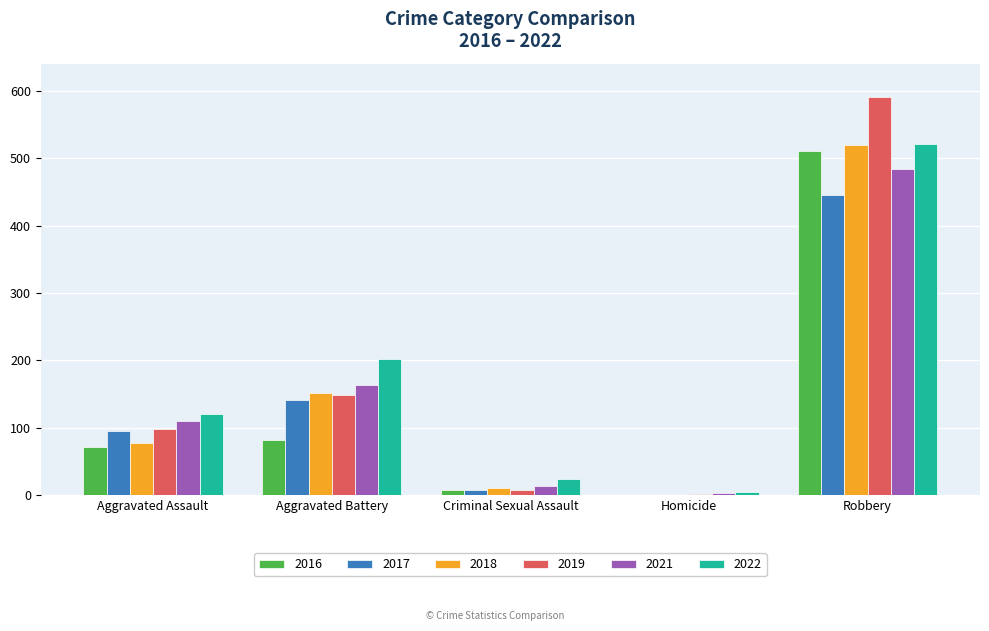

The 2022 series shows 521 at Robbery. True or false?

True